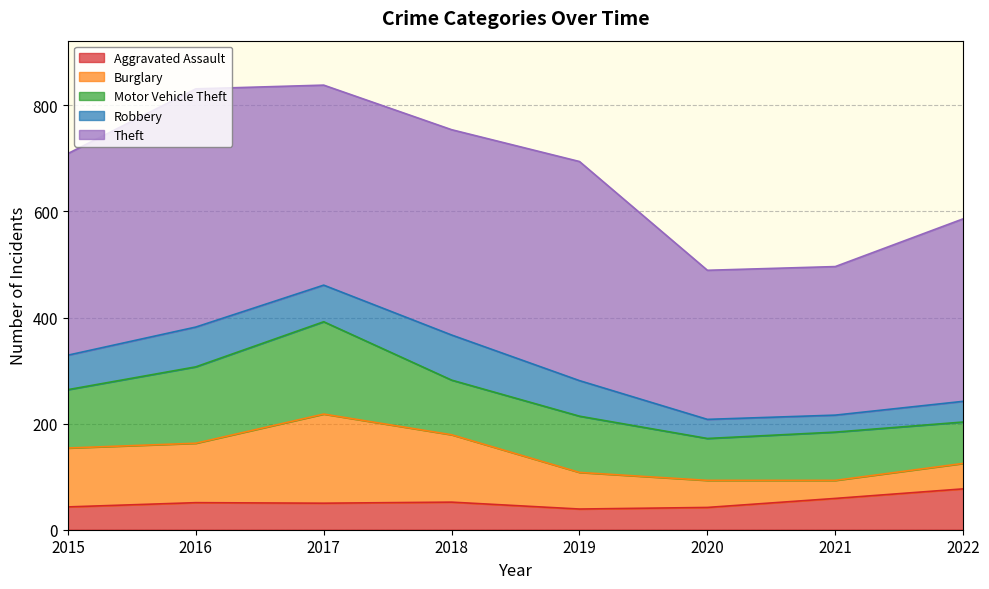

Rank the series at 2022 from highest to lowest value.

Theft, Motor Vehicle Theft, Aggravated Assault, Burglary, Robbery